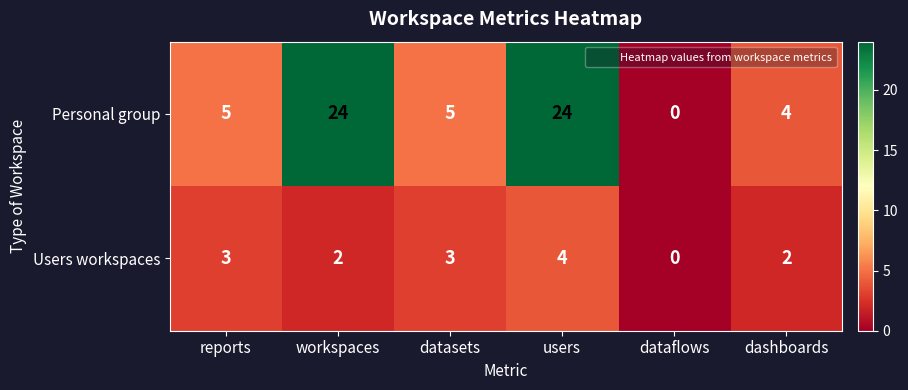

Is the value of Users workspaces at workspaces greater than the value of Personal group at reports?

No